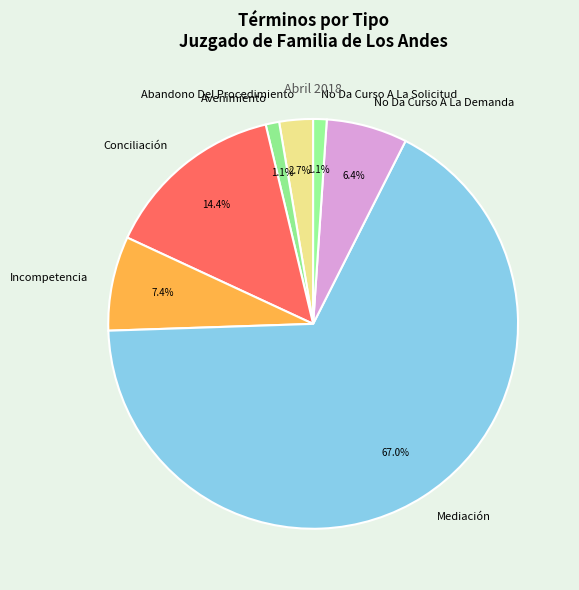

To the nearest percent, what is the average slice percentage?

14%